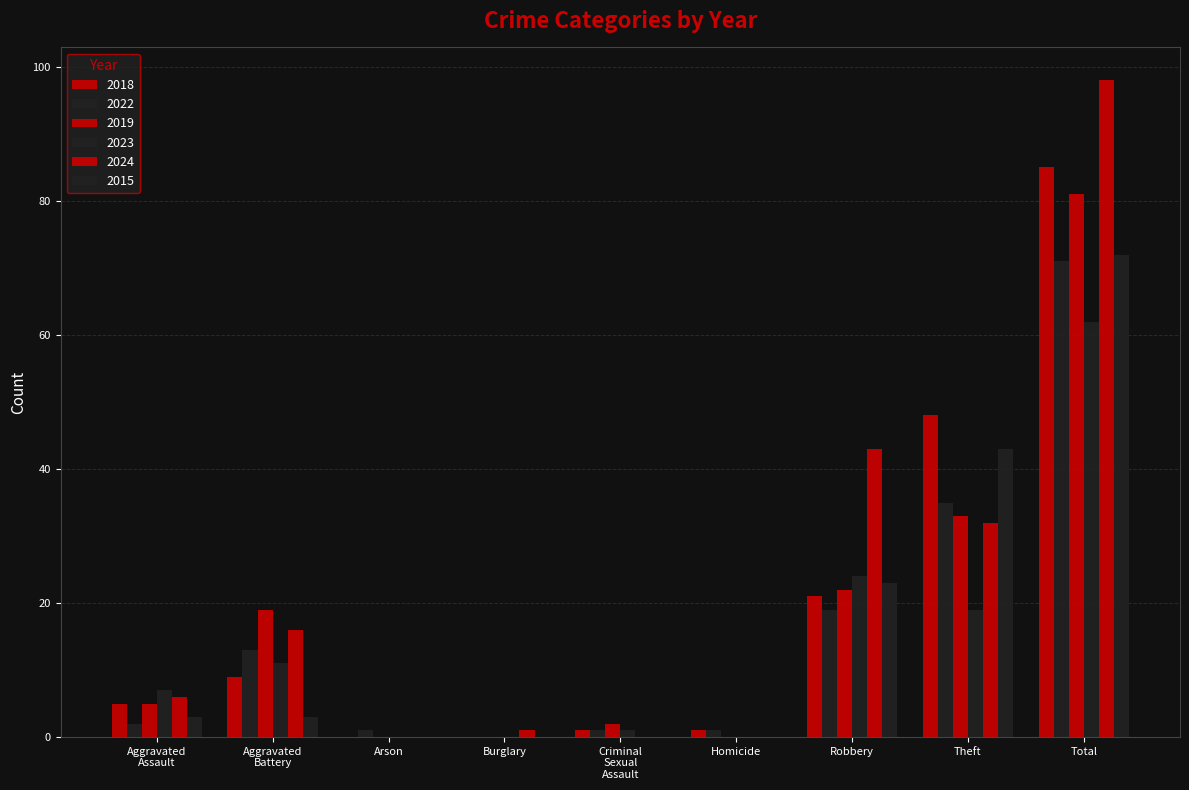

What is the label of the 5th bar from the left?

Criminal Sexual Assault